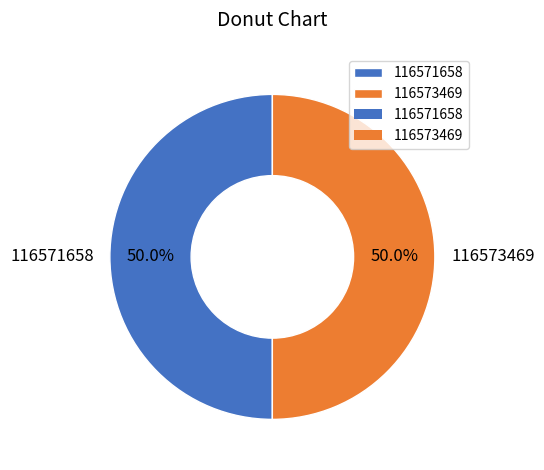

What is the ratio of the value at 116573469 to the value at 116571658?

1.0